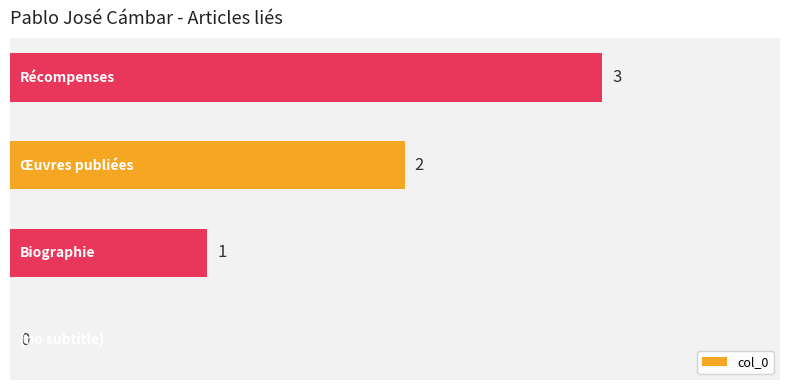

What is the sum of all values?

6